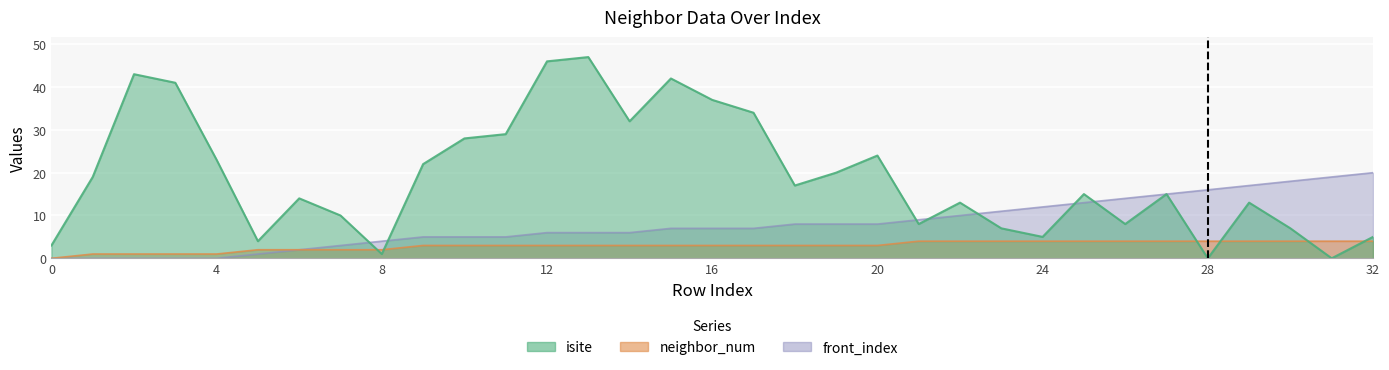

What are all the series names shown in the legend?

isite, neighbor_num, front_index